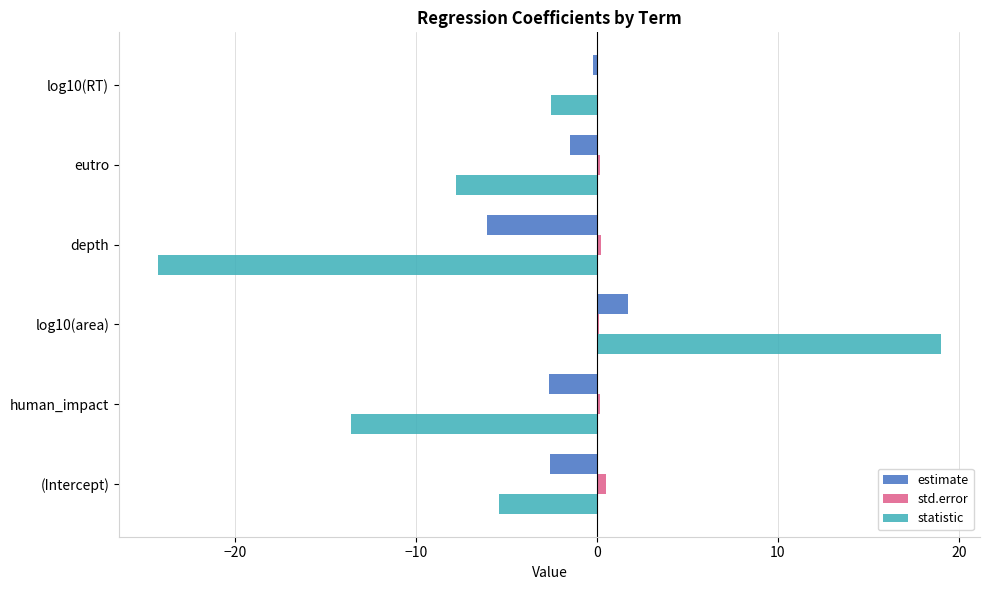

Which label corresponds to the largest value in the chart?

log10(area)